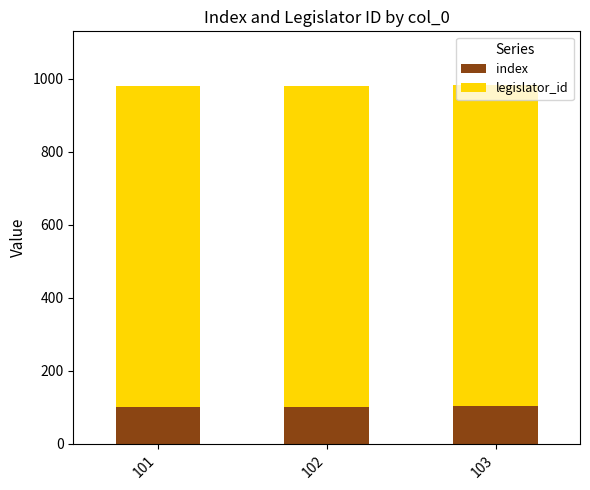

Is it true that index equals 33 at 101?

False